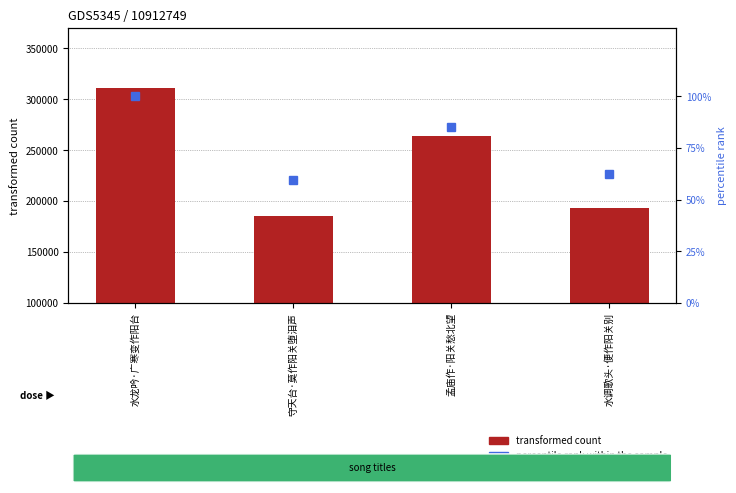

At which category is the sum across all series the highest?

水龙吟·广寒变作阳台